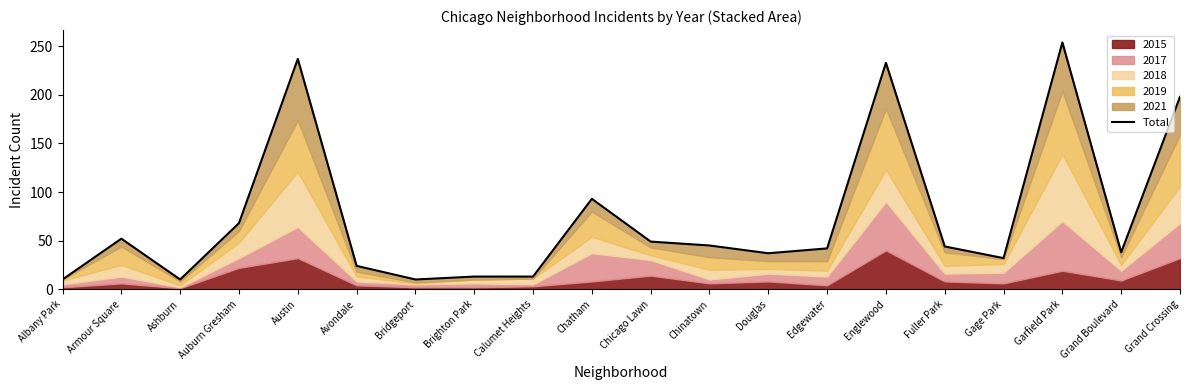

Which has a higher value, Grand Boulevard or Garfield Park?

Garfield Park